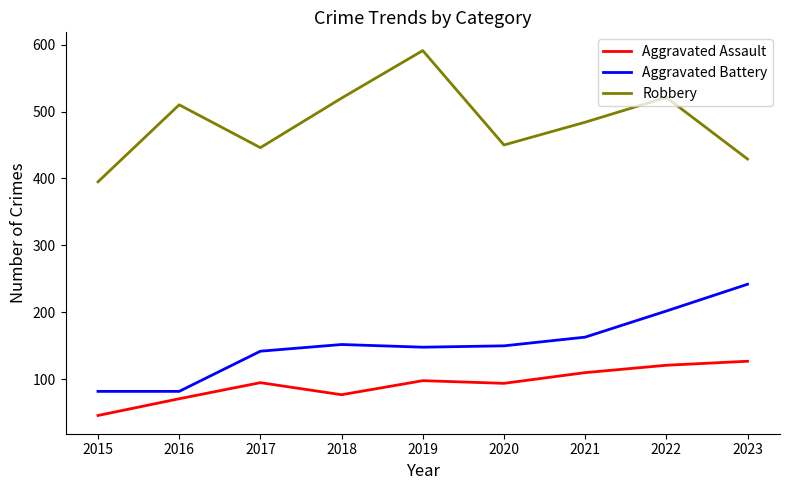

What is the sum of the Aggravated Assault values at 2023 and 2018?

204